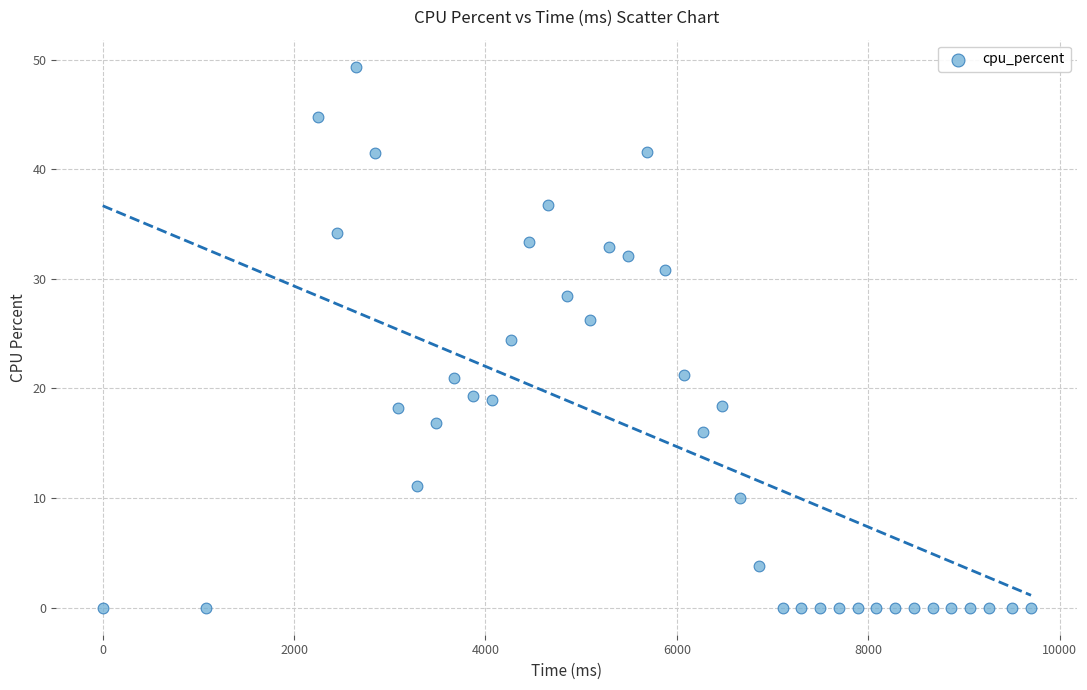

What is the range of X values (max minus min)?

9702.0